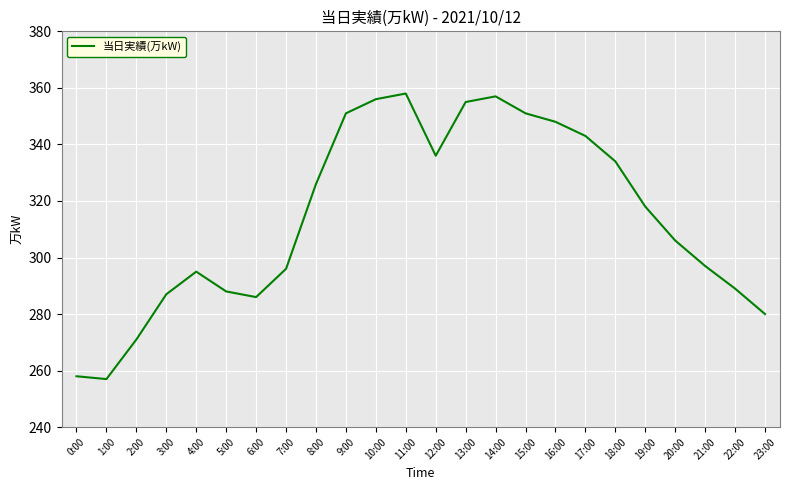

Read the value at 20:00, to the nearest 50.

300